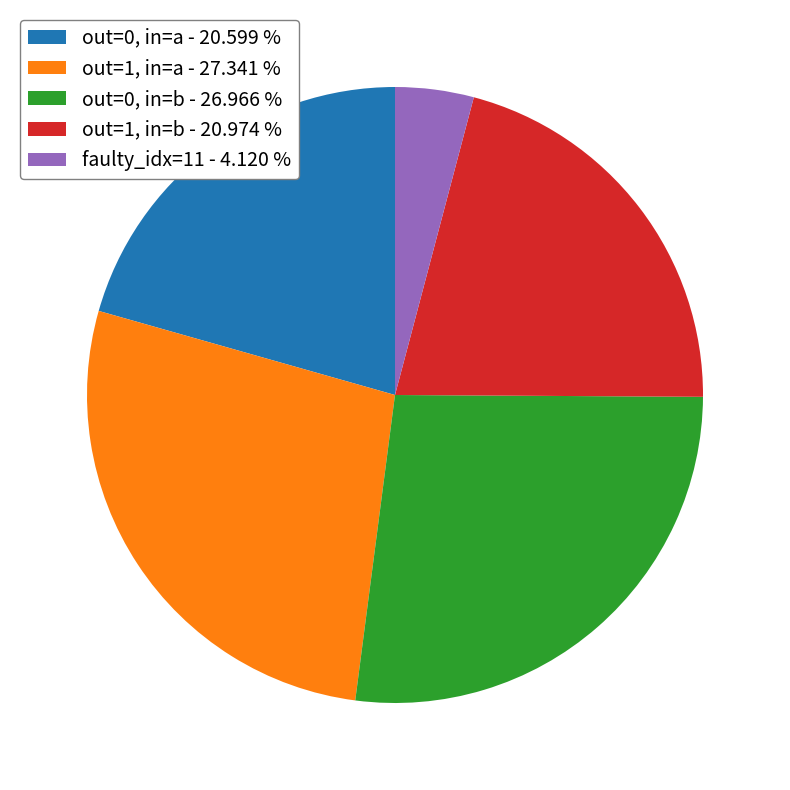

Is the sum of out=1, in=b - 20.974 % and out=0, in=a - 20.599 % greater than half?

No